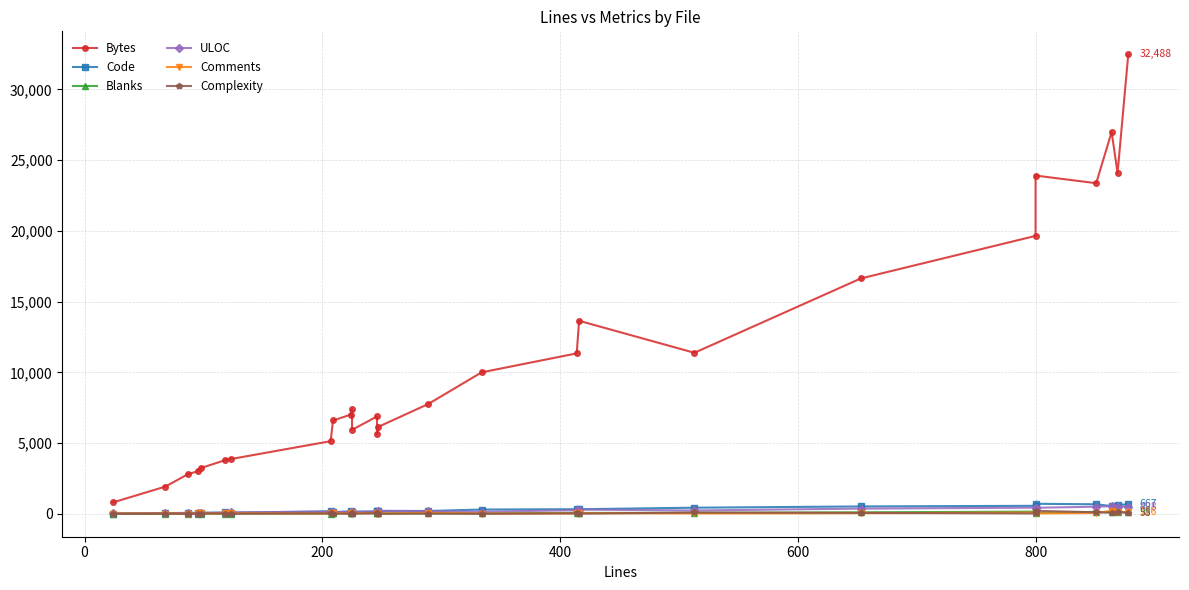

Where do Blanks and Complexity first cross each other?

400 and 600